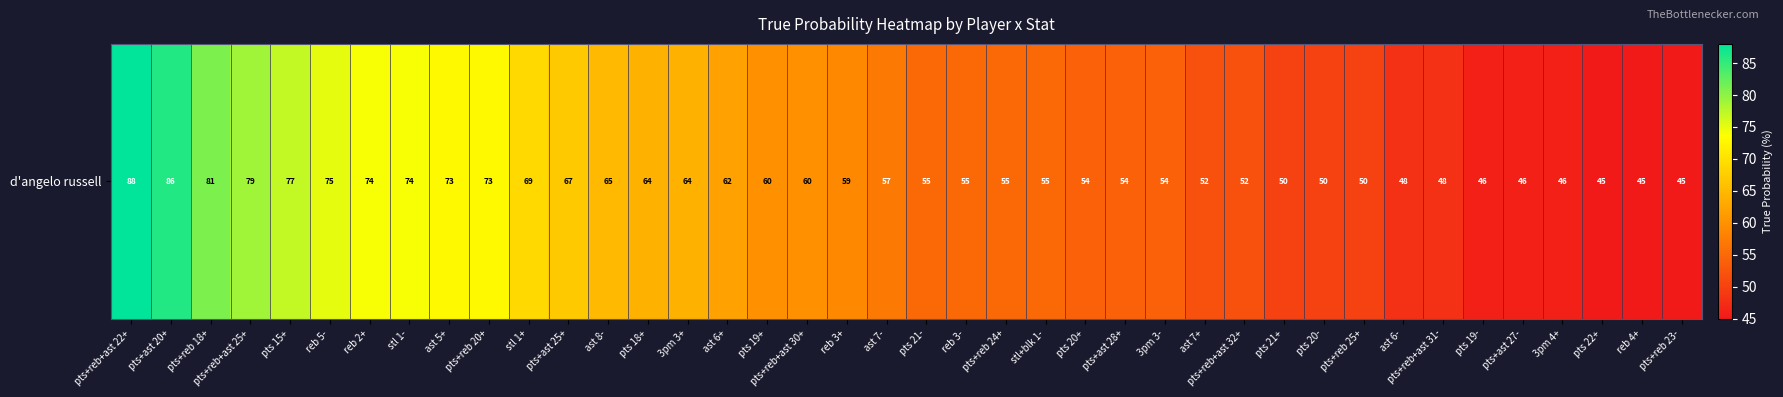

The chart shows a value of 55 at pts 21-. True or false?

True